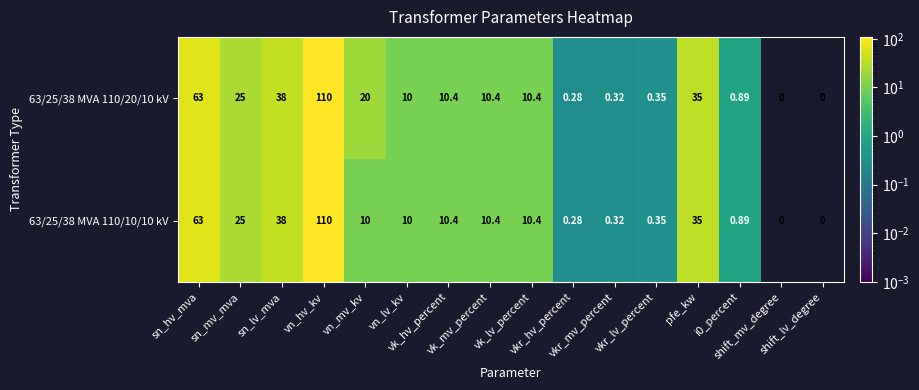

At which category does the chart reach its peak across all series?

vn_hv_kv